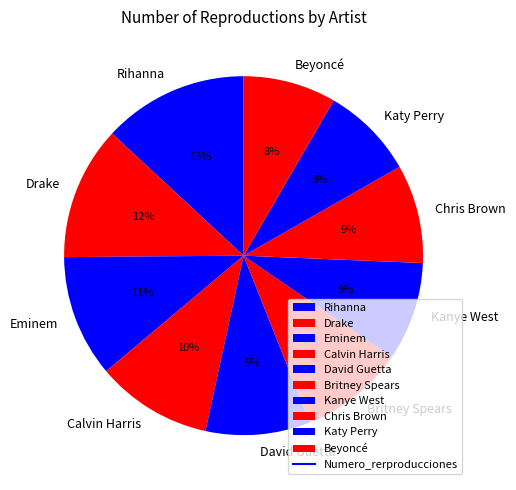

True or false: Beyoncé accounts for 1% of the total.

False